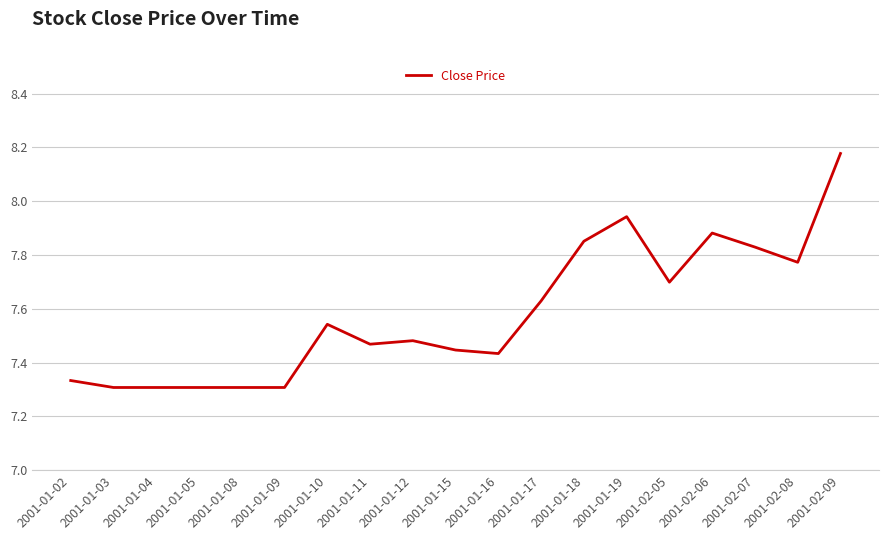

The chart shows a value of 4.7 at 2001-01-10. True or false?

False